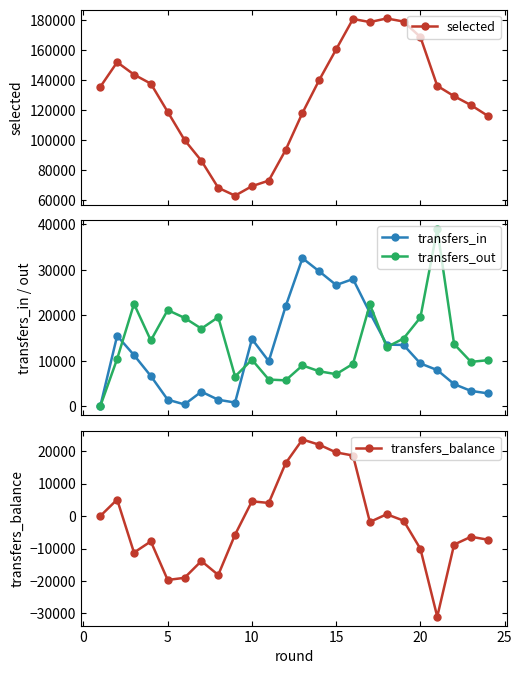

True or false: selected has more than 1 points higher than both neighbors.

True